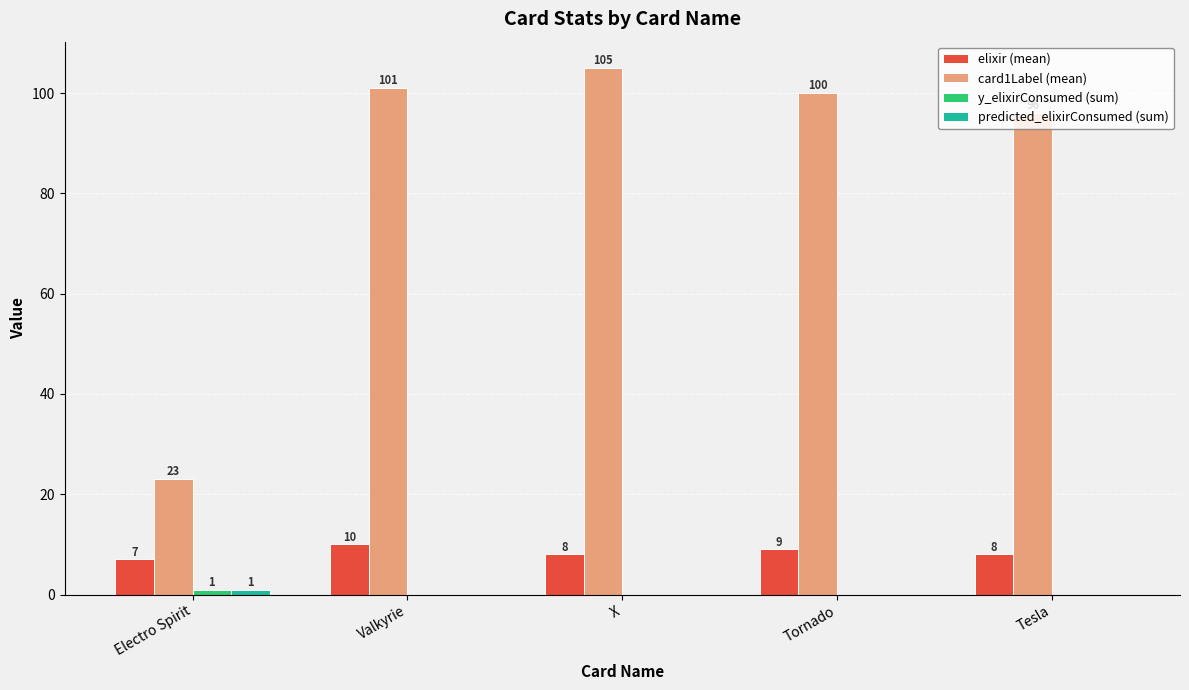

Which label corresponds to the largest value in the chart?

X